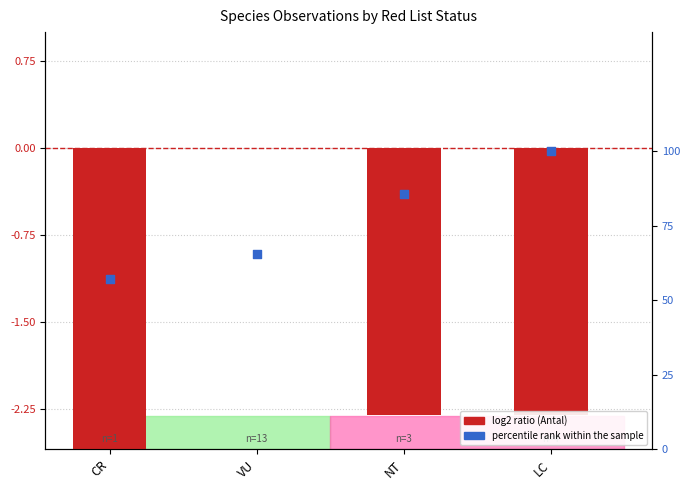

Which series reaches the minimum Y coordinate?

log2 ratio (Antal)